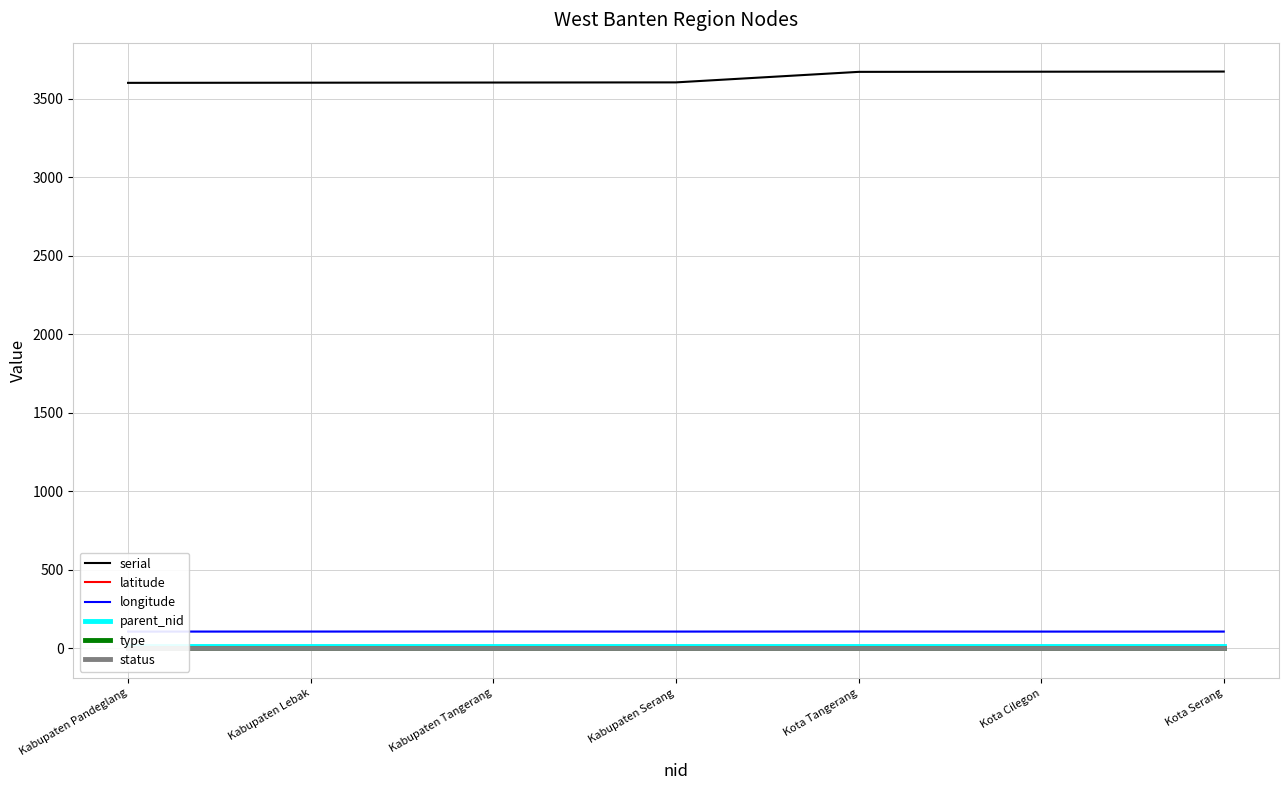

What value does the longitude series have at Kota Tangerang?

106.6